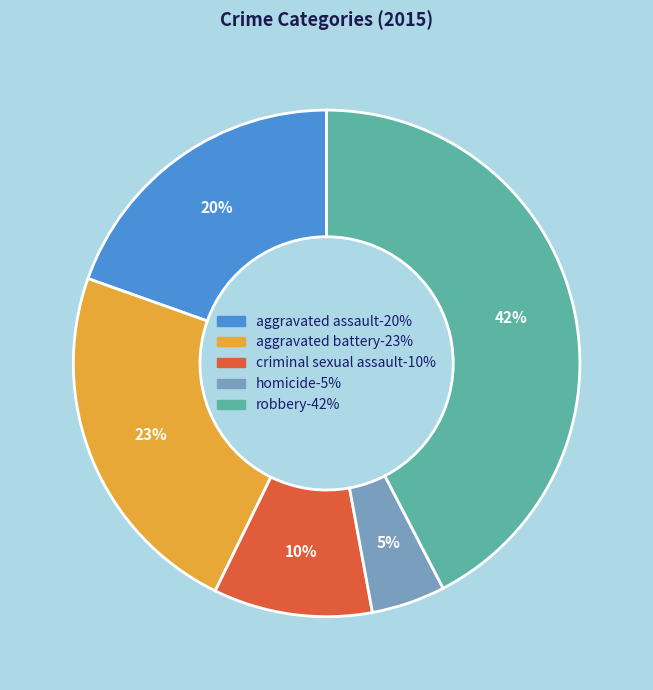

To the nearest percent, what is the average slice percentage?

20%